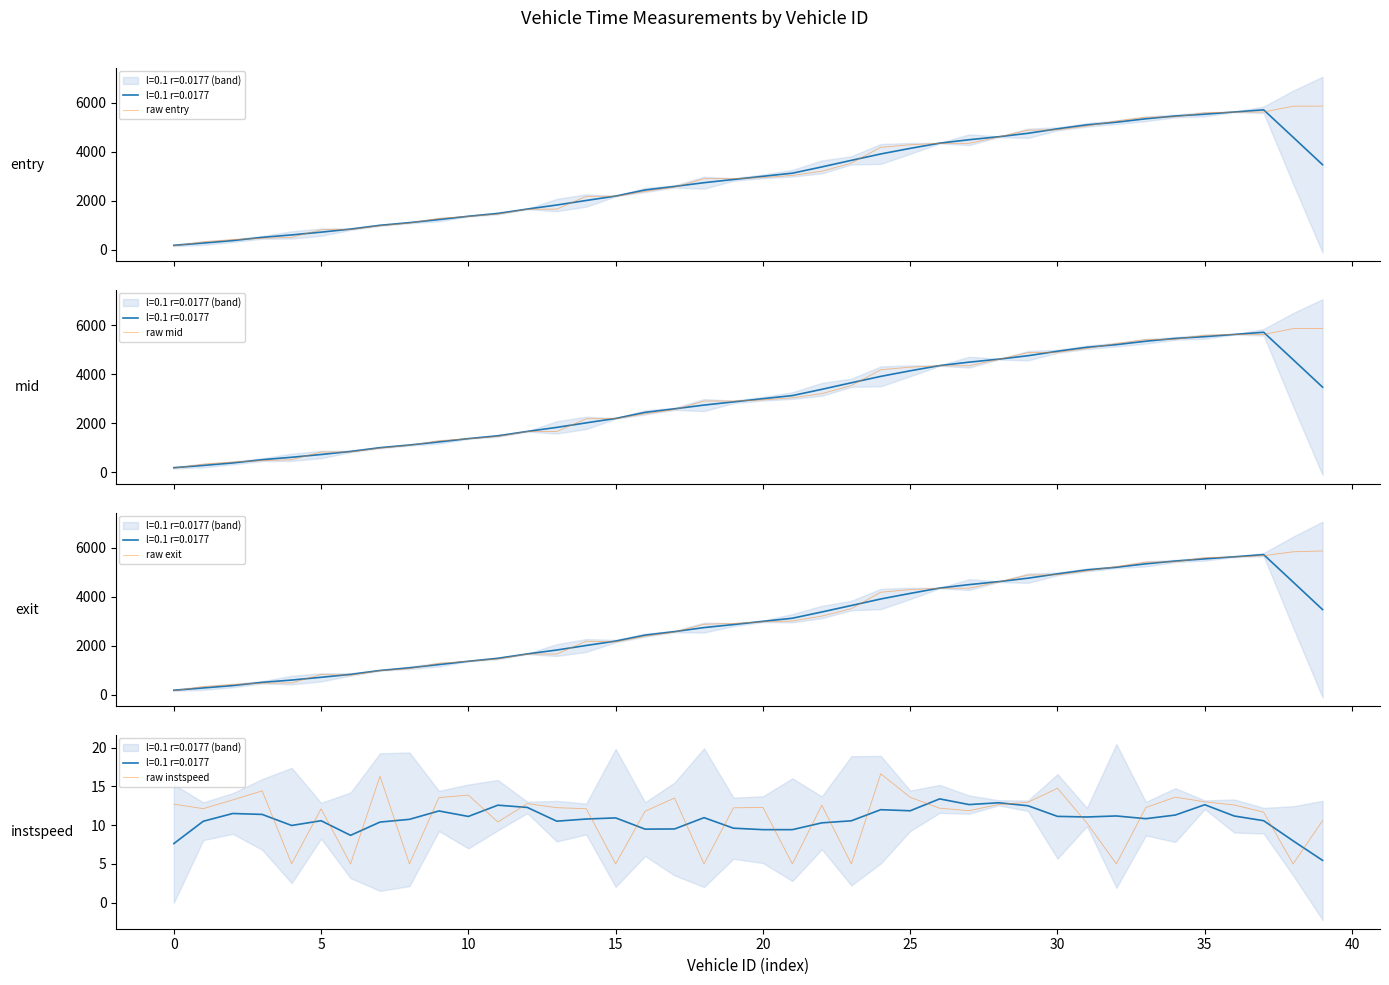

Rank the series by their maximum value, from highest to lowest.

raw exit, raw mid, raw entry, raw instspeed